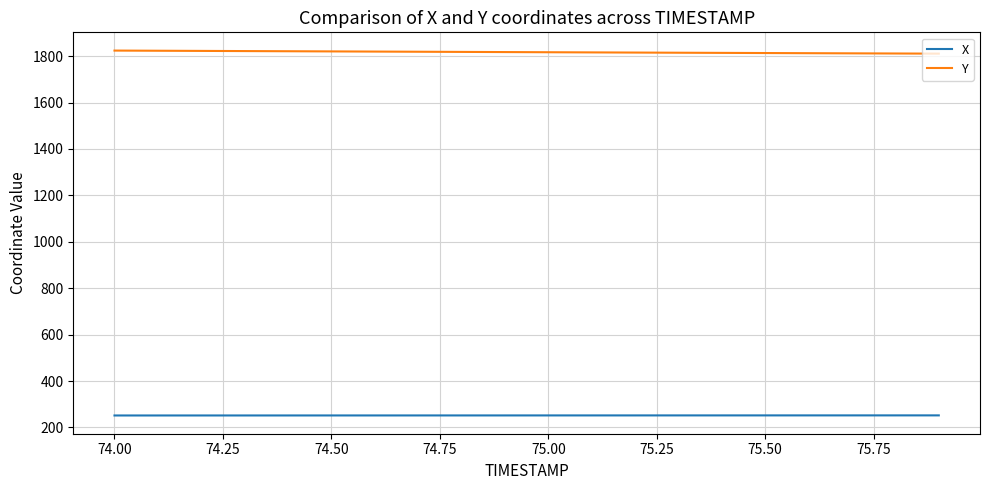

True or false: X and Y cross at least once.

False